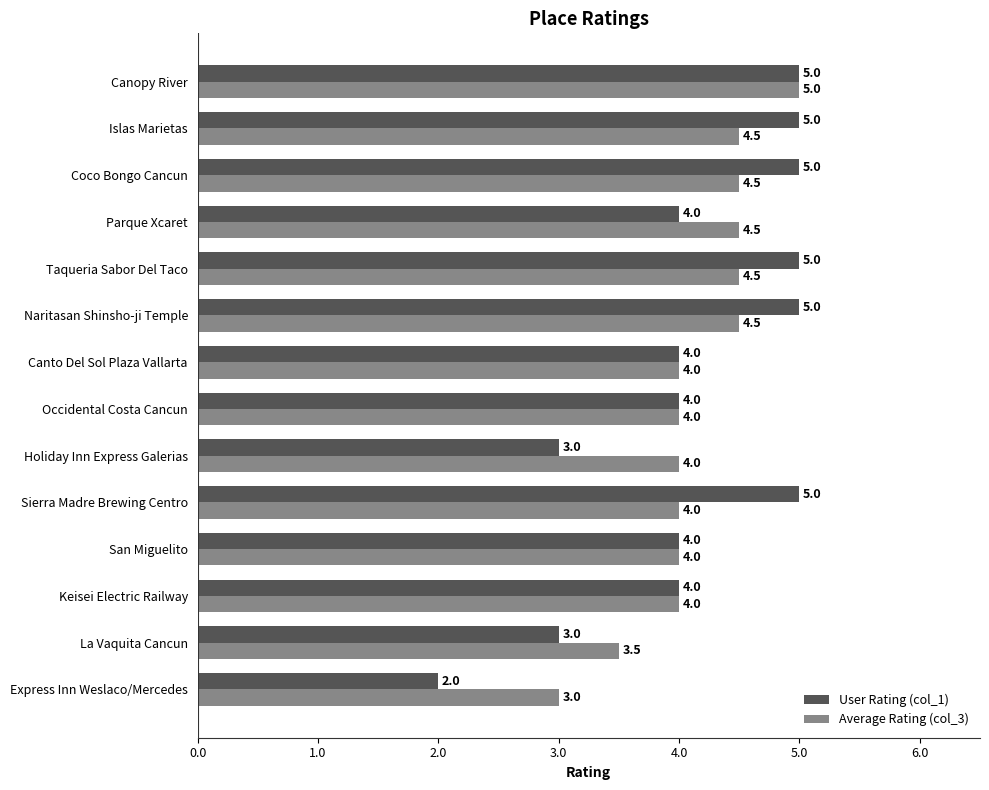

The value of Average Rating (col_3) at Islas Marietas is 4.5. True or false?

True